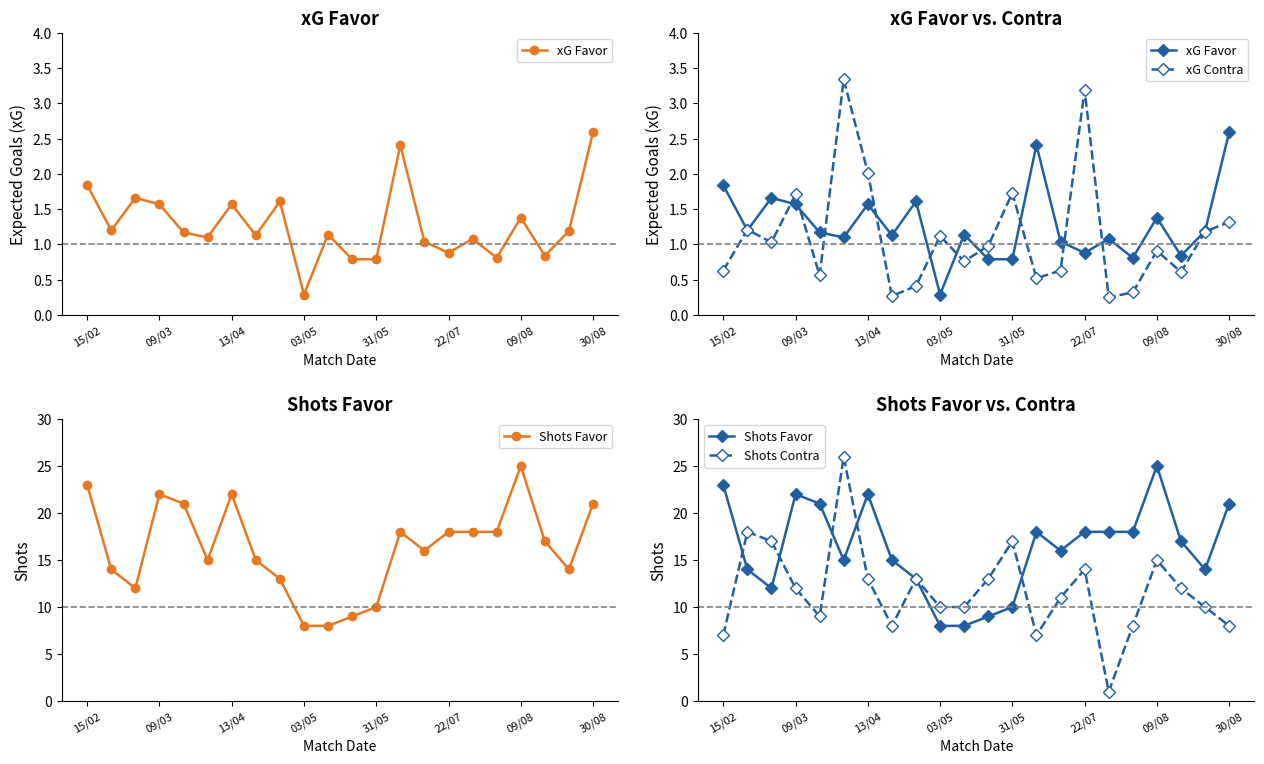

How many lines are shown in the chart?

4